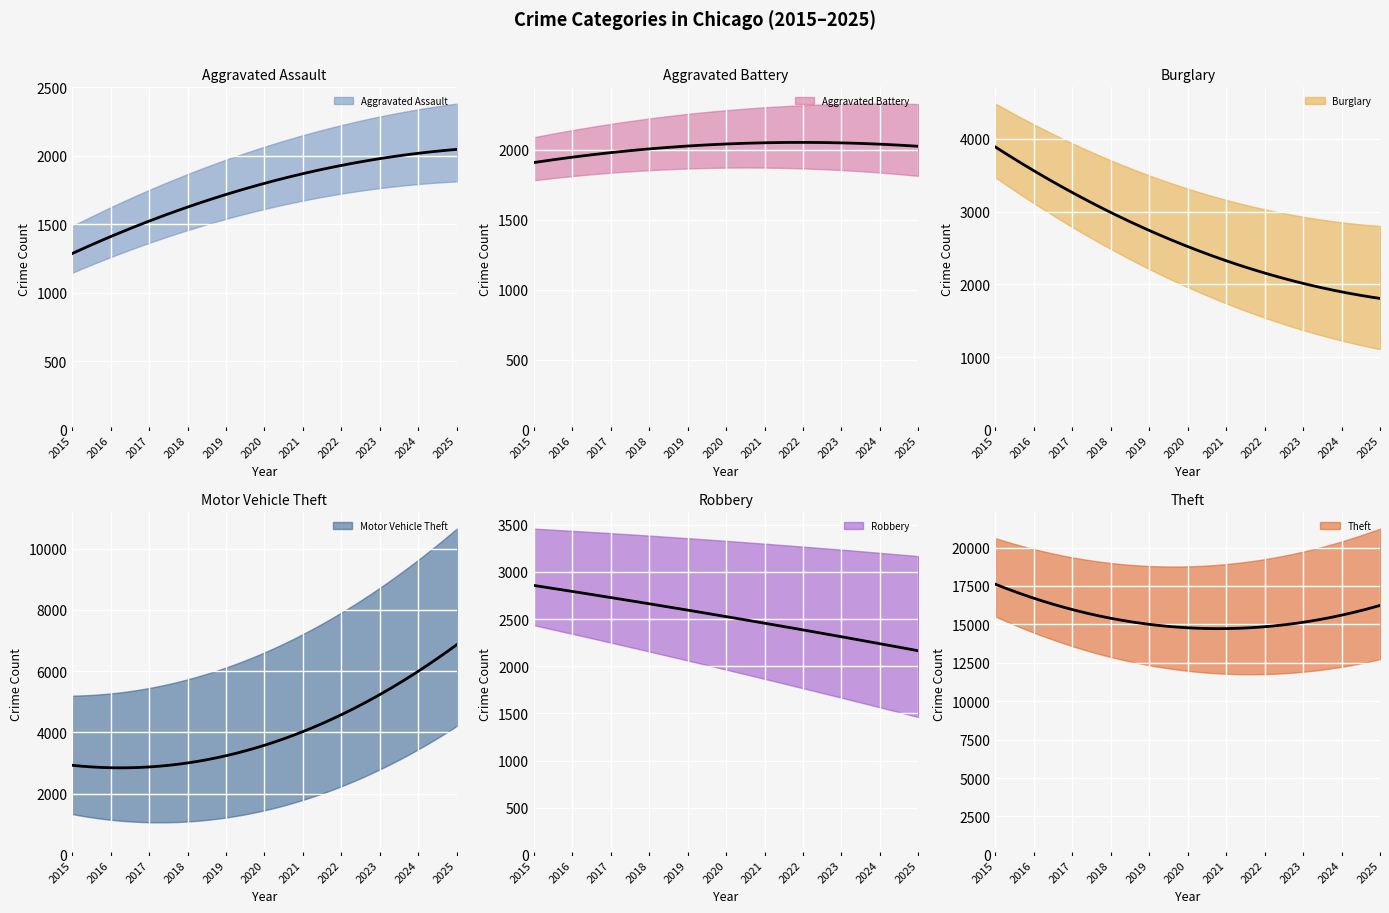

True or false: Aggravated Assault and Theft cross at least once.

False